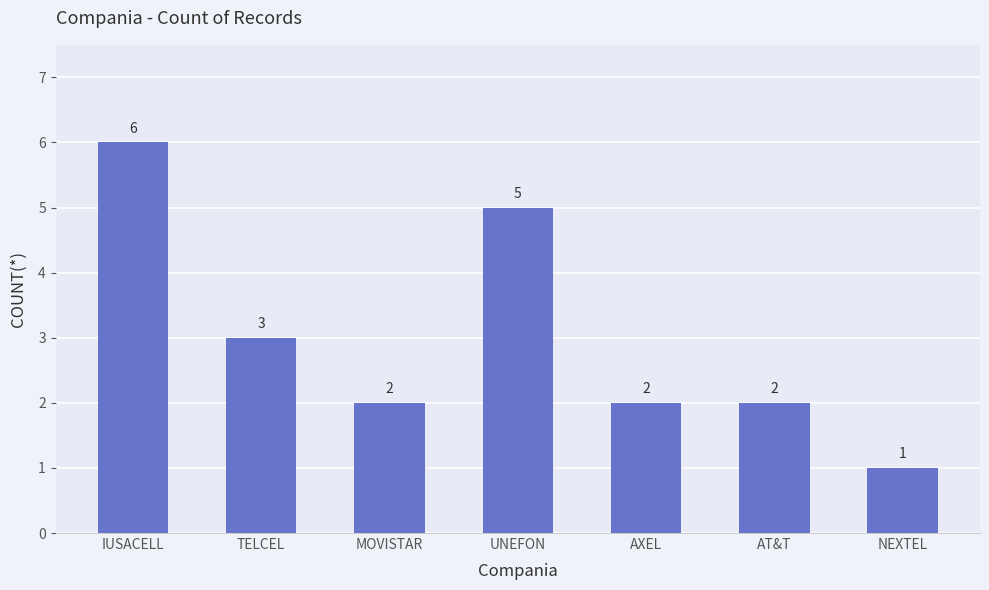

Reading left to right, list all the values displayed in this chart.

6	3	2	5	2	2	1